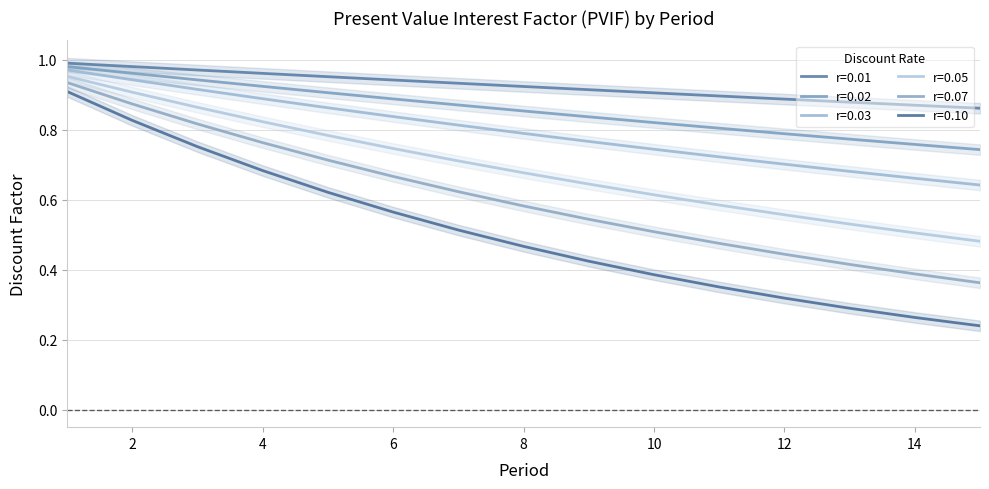

What is the sum of all r=0.01 values?

13.9